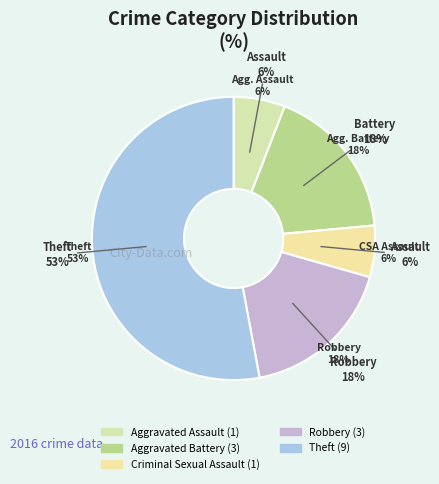

Which category has the biggest portion of the pie?

Theft